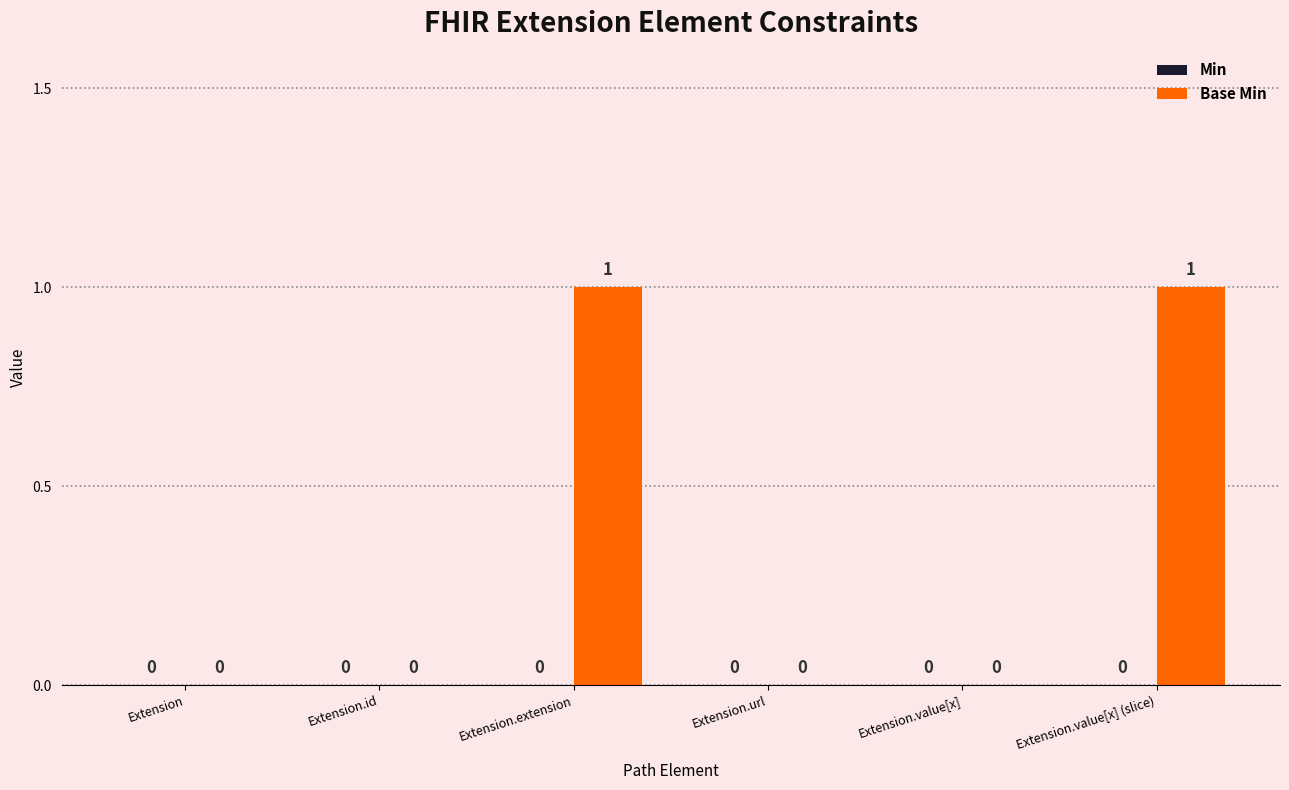

The value at Extension.url is 0. True or false?

True